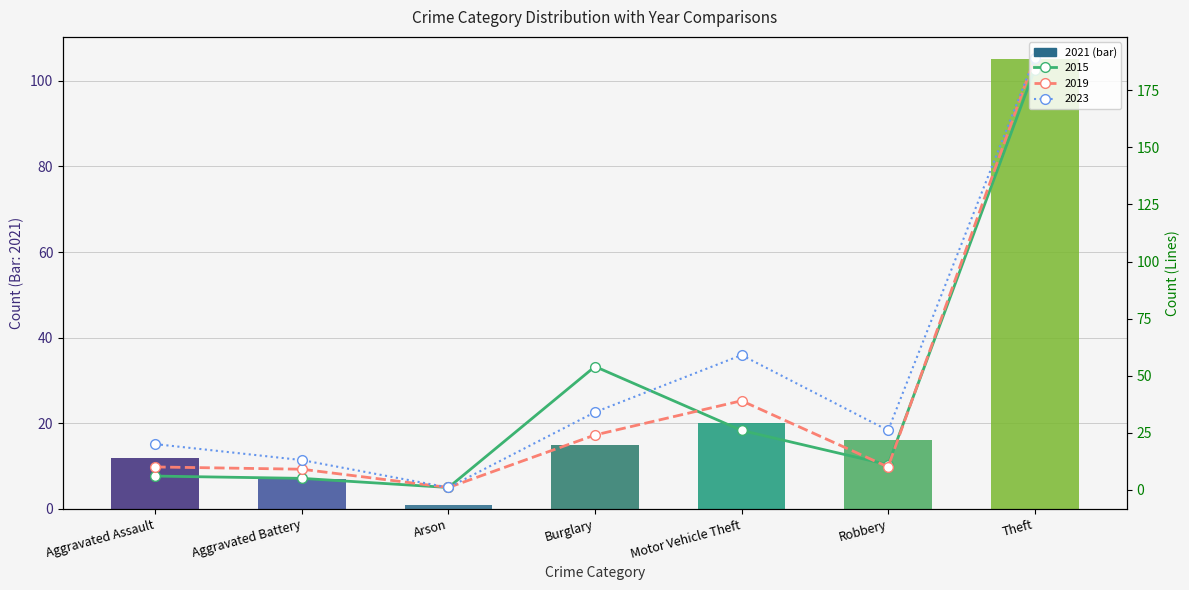

True or false: the data shows 3 at Robbery.

False